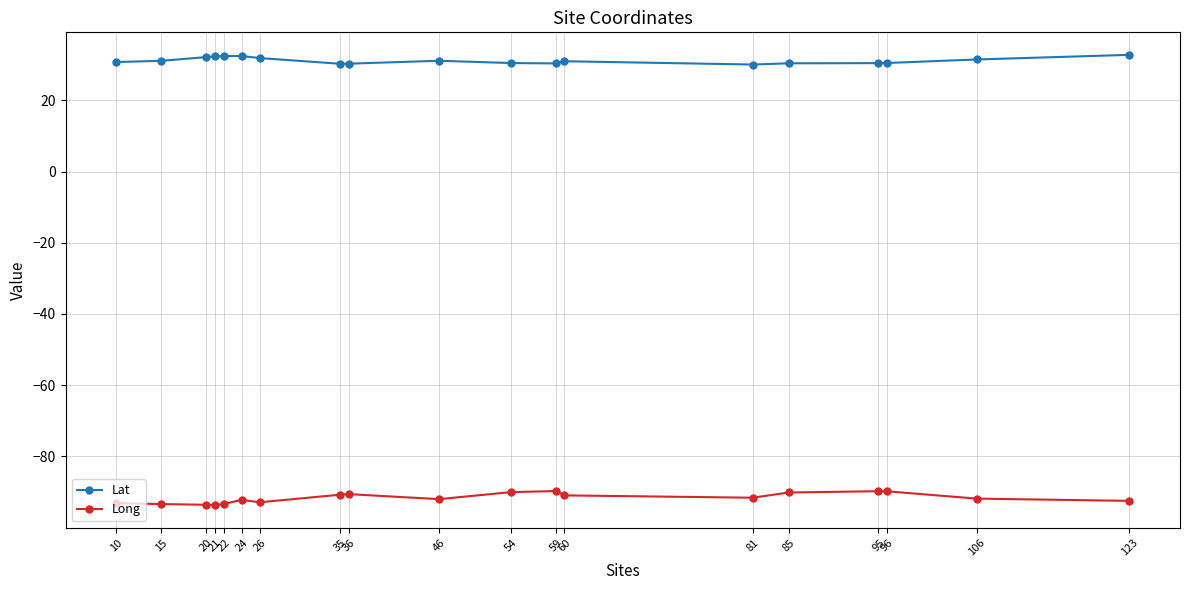

Does the chart have visible grid lines?

Yes